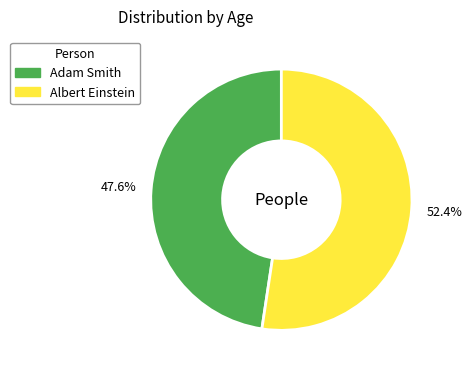

What is the majority slice?

Albert Einstein